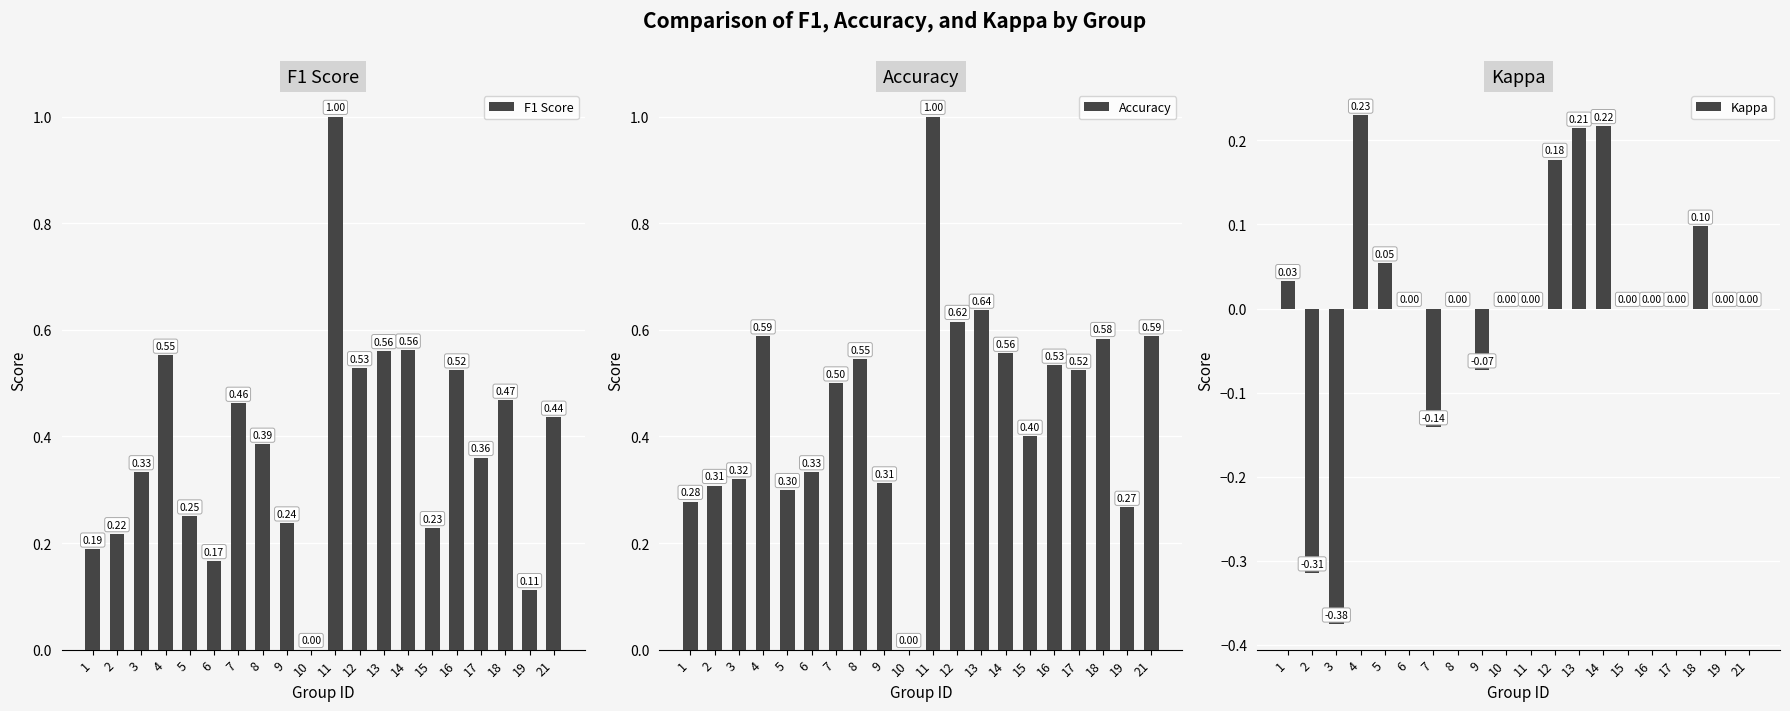

What is the highest value of the F1 Score series?

1.0